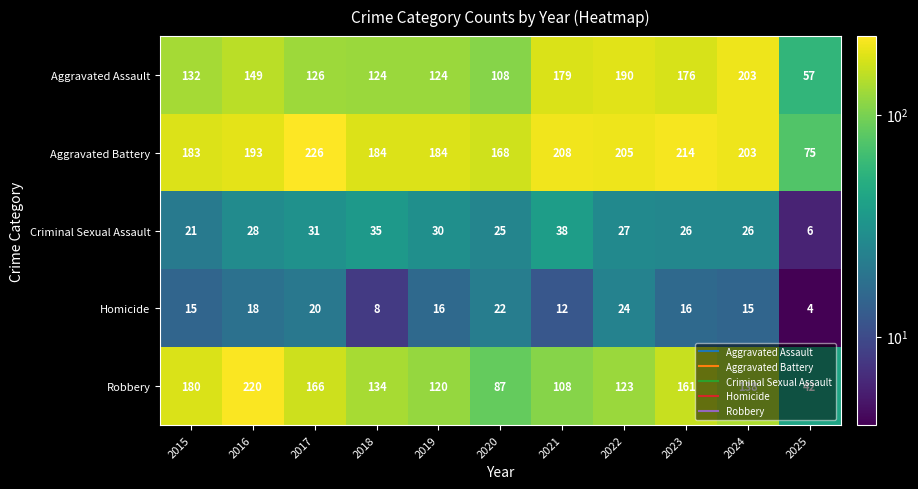

How many data points does each series have?

11